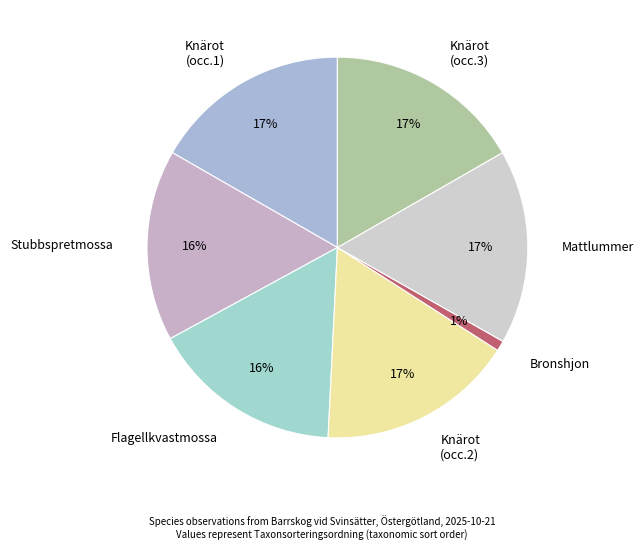

Which slice is the smallest?

Bronshjon